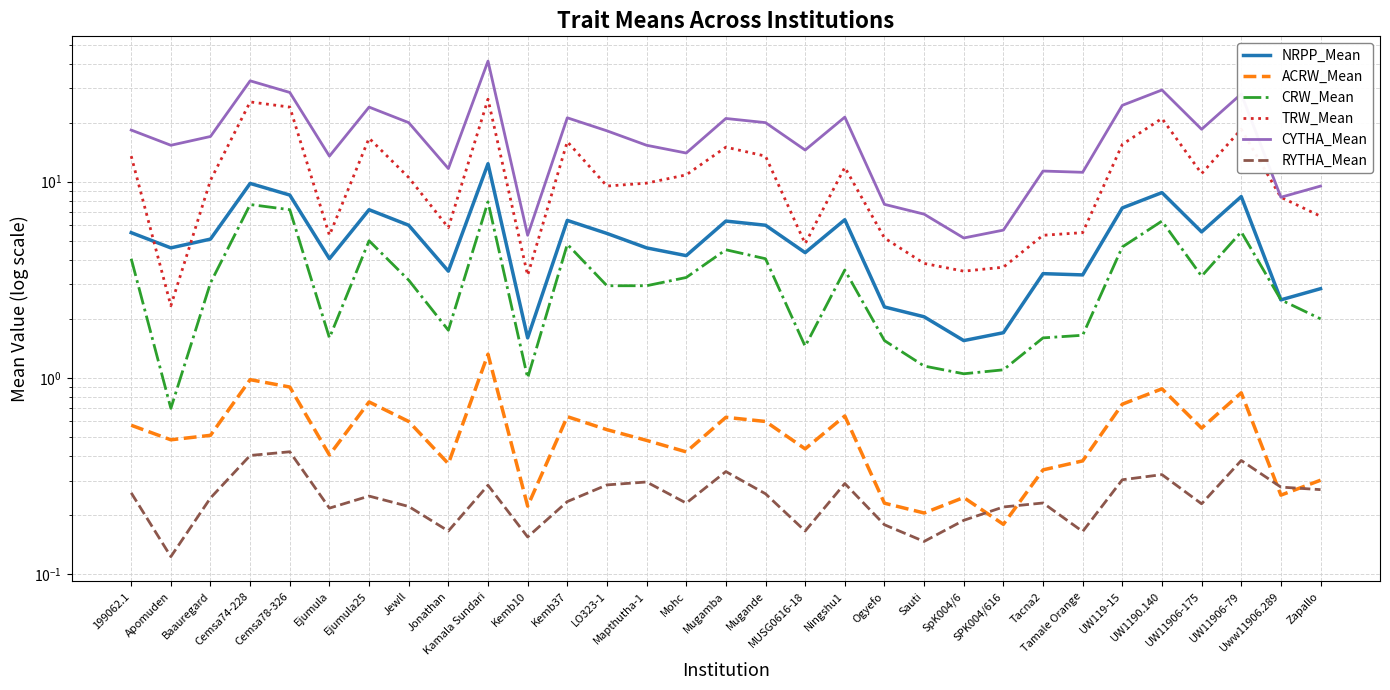

Rank the series at Tacna2 from lowest to highest value.

RYTHA_Mean, ACRW_Mean, CRW_Mean, NRPP_Mean, TRW_Mean, CYTHA_Mean